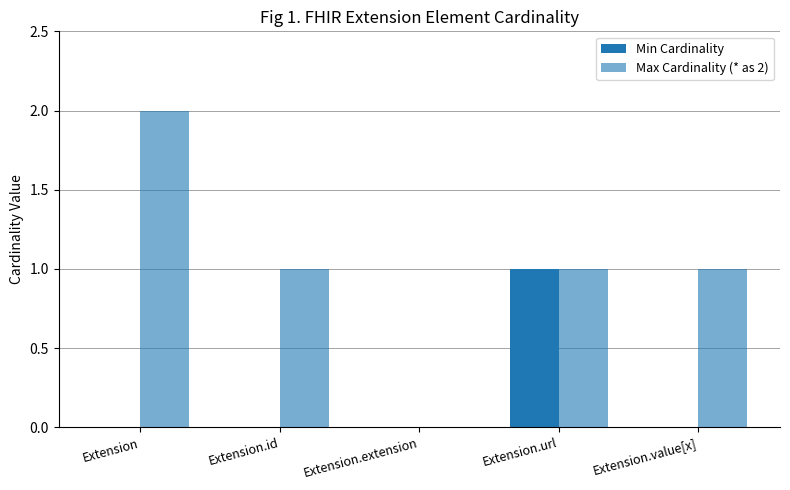

Is it true that Max Cardinality (* as 2) equals 1 at Extension.extension?

False